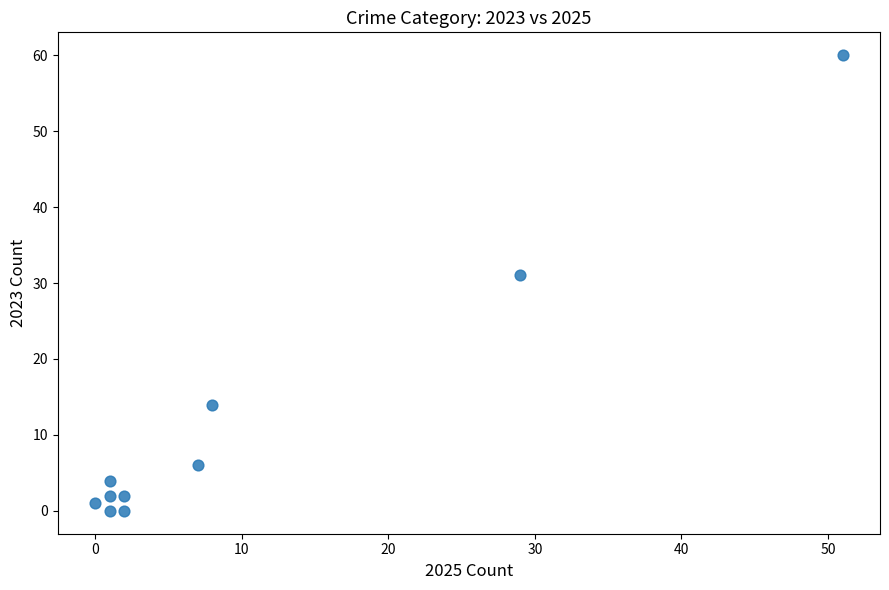

What is the average X value?

10